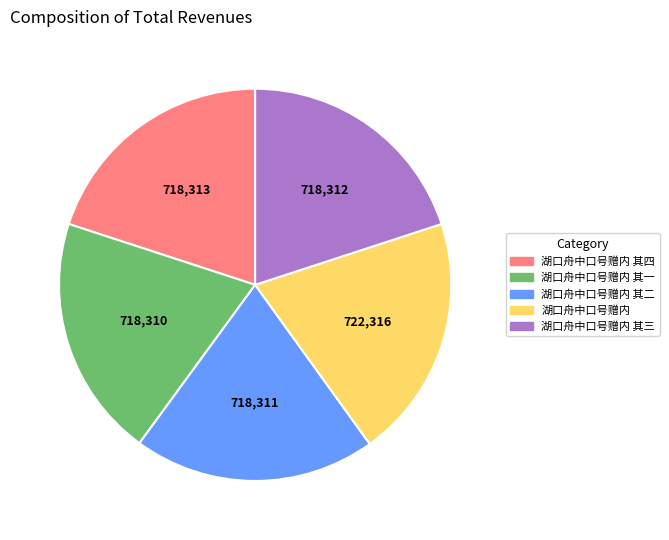

How many segments does this pie chart have?

5